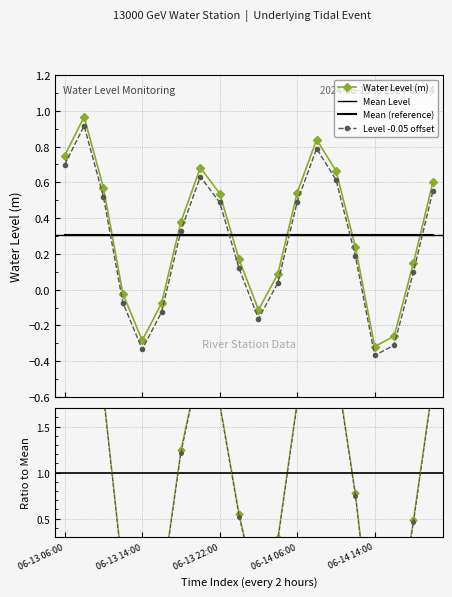

List the labels in order of value, smallest first.

06-14 14:00, 06-13 14:00, 06-14 16:00, 06-14 02:00, 06-13 16:00, 06-13 12:00, 06-14 04:00, 06-14 18:00, 06-14 00:00, 06-14 12:00, 06-13 18:00, 06-13 22:00, 06-14 06:00, 06-13 10:00, 06-14 20:00, 06-14 10:00, 06-13 20:00, 06-13 06:00, 06-14 08:00, 06-13 08:00